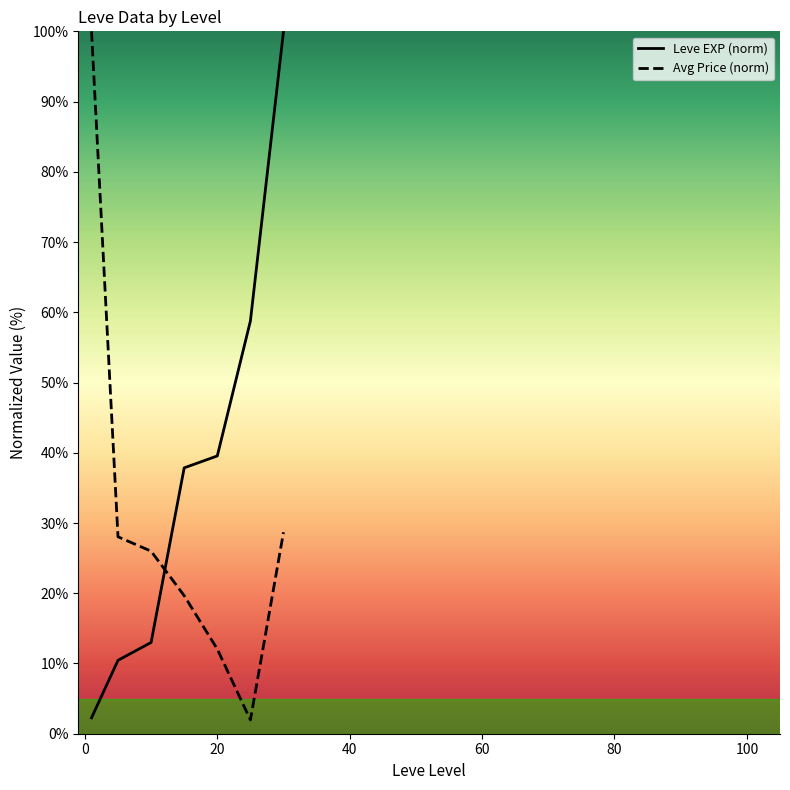

How many lines are shown in the chart?

2